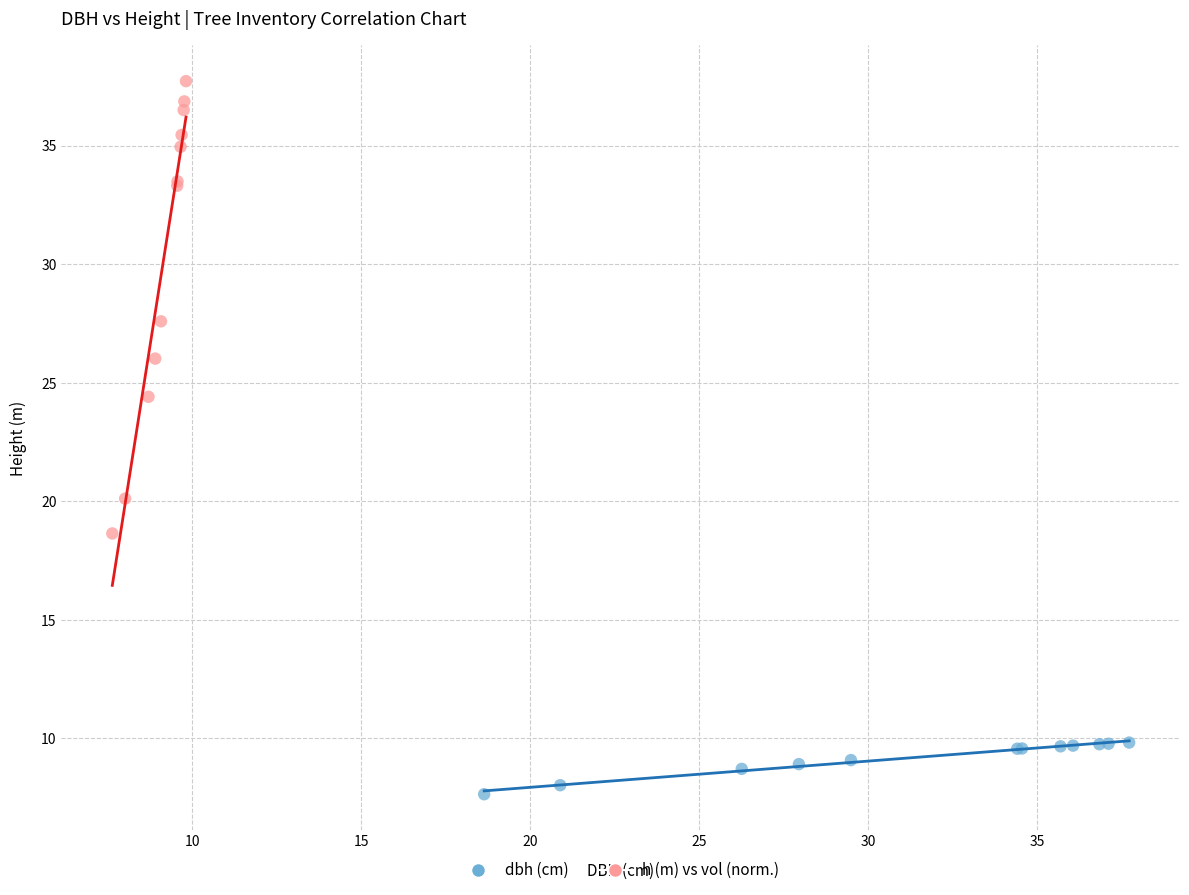

Which series reaches the minimum Y coordinate?

dbh (cm)